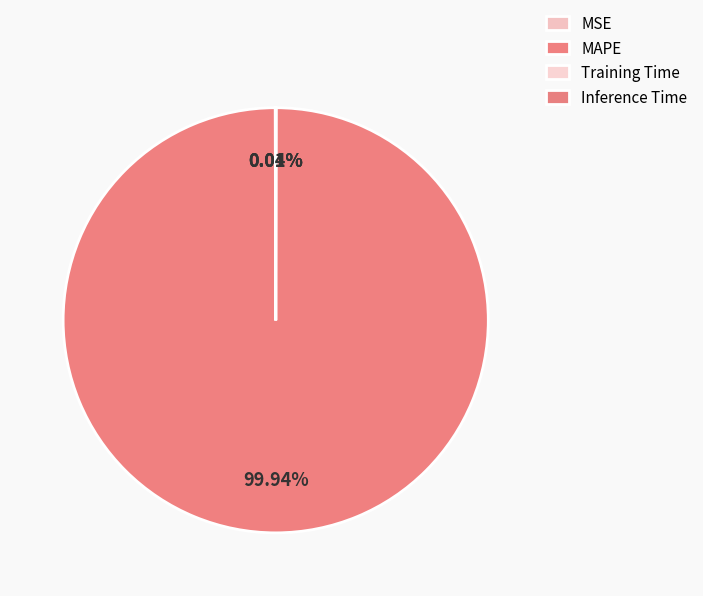

Is there a majority slice in this chart?

Yes